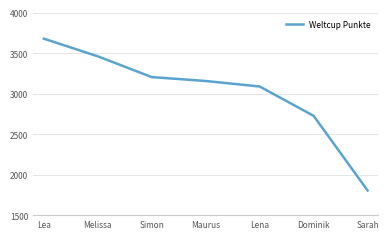

Which label corresponds to the smallest value in the chart?

Sarah